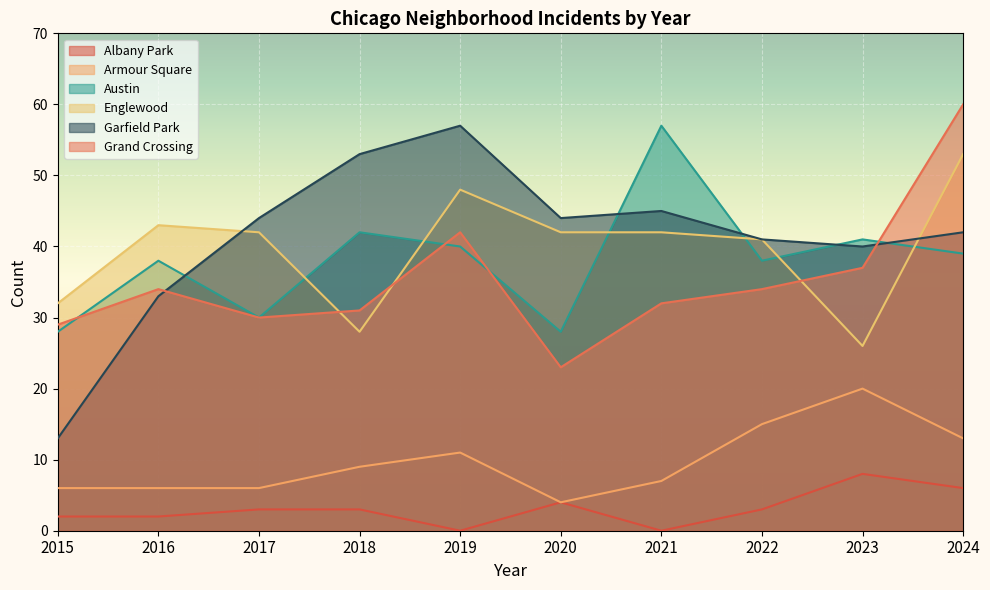

True or false: Austin has more than 1 points higher than both neighbors.

True